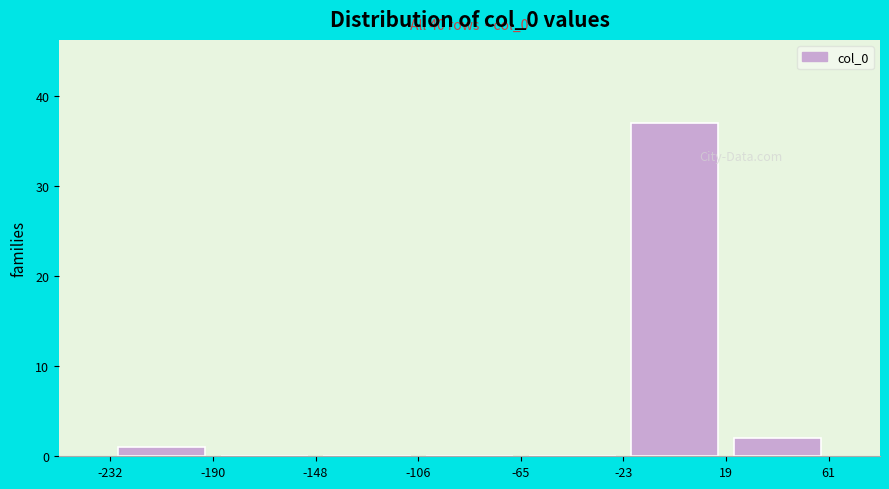

Which range on the x-axis has the tallest bar?

-23 to 19